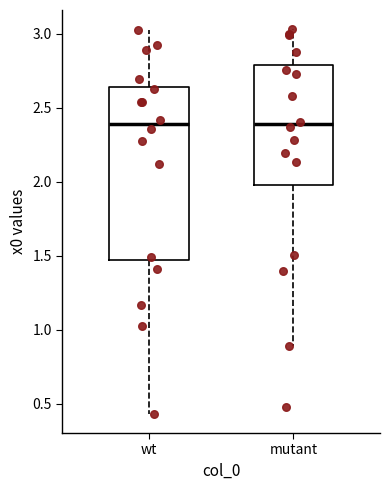

Where does the upper whisker of the box for mutant end on the y-axis? The values are not printed on the chart, so give them approximately, as read against the axis.

3.05